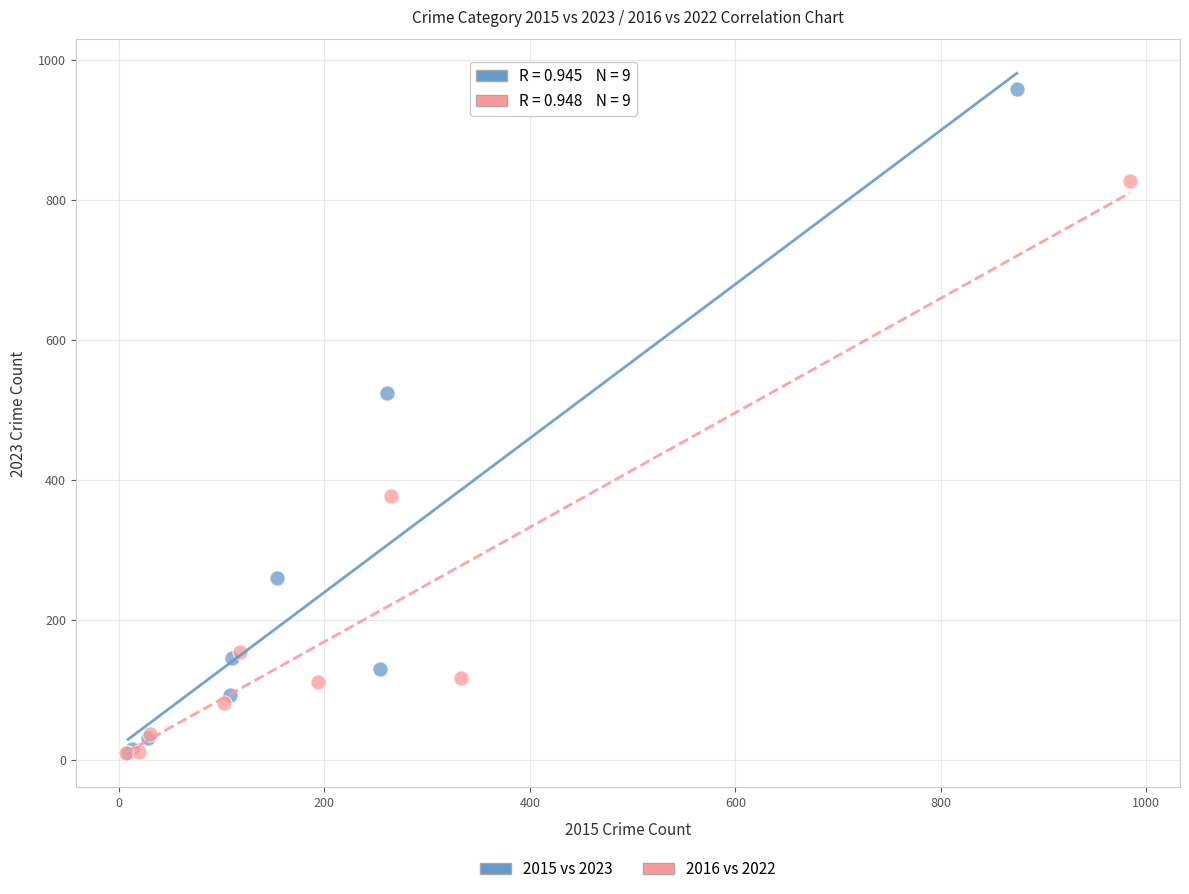

Which series has the widest spread of Y values?

2015 vs 2023